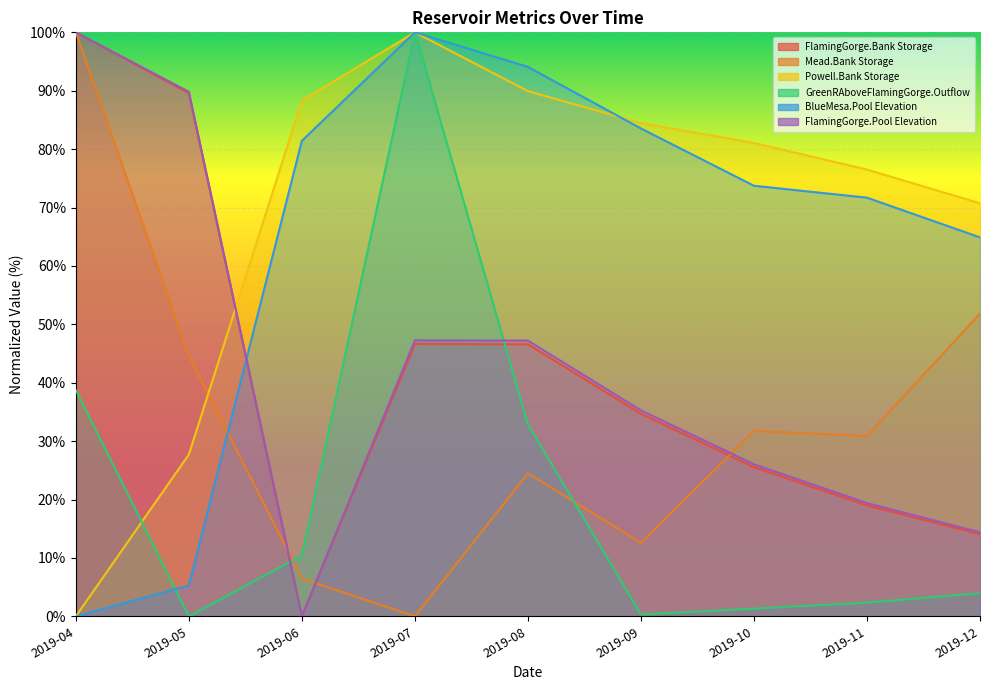

At 2019-05, list the series in order from largest to smallest.

FlamingGorge.Pool Elevation, FlamingGorge.Bank Storage, Mead.Bank Storage, Powell.Bank Storage, BlueMesa.Pool Elevation, GreenRAboveFlamingGorge.Outflow